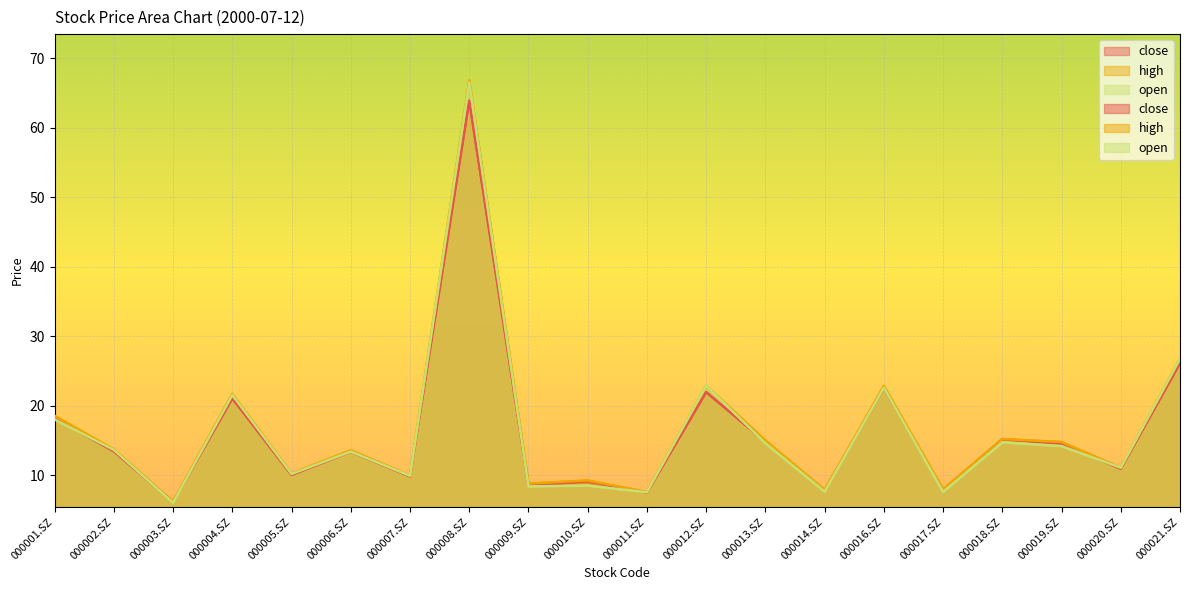

In high, how many points are lower than both neighbors (excluding endpoints)?

8